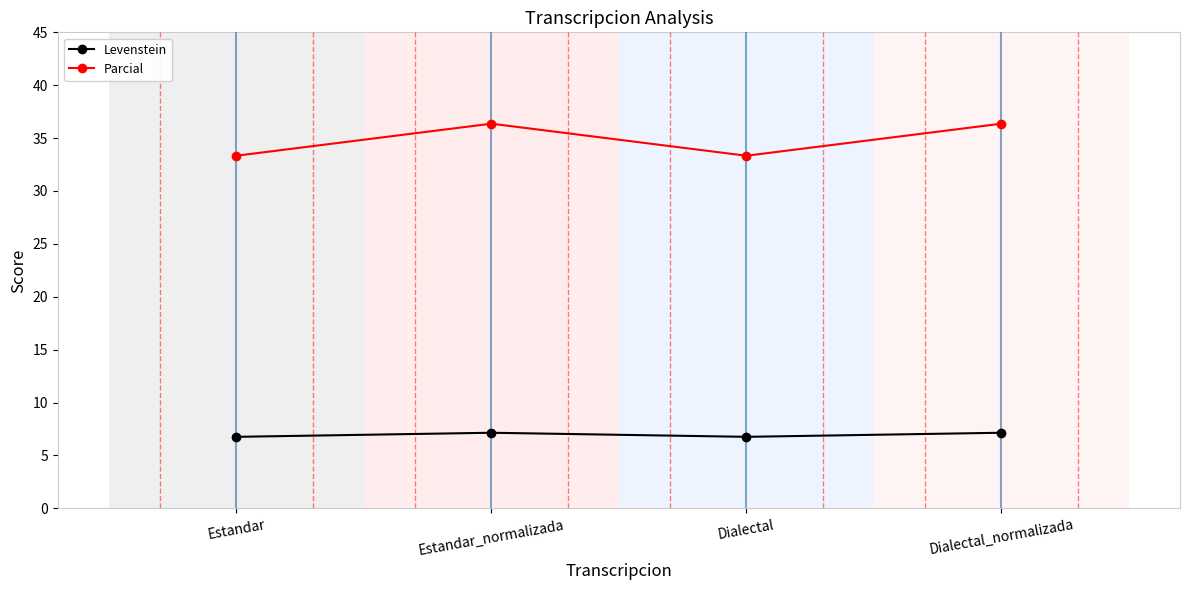

True or false: Levenstein and Parcial cross at least once.

False